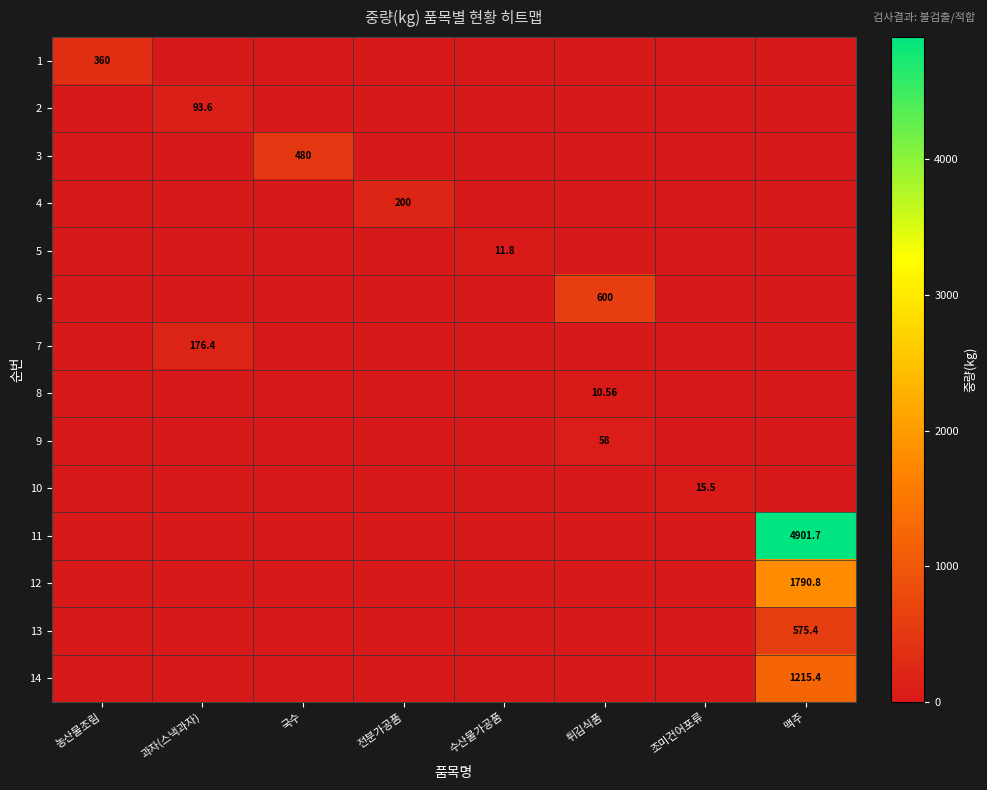

Which series has the largest total across all categories?

11